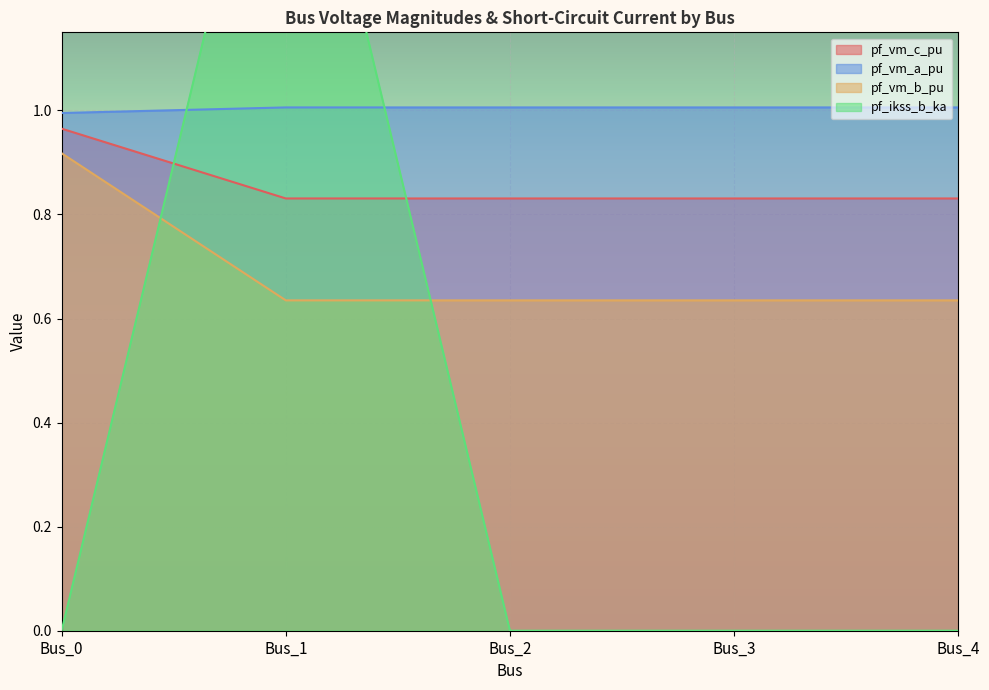

What are all the series names shown in the legend?

pf_vm_c_pu, pf_vm_a_pu, pf_vm_b_pu, pf_ikss_b_ka